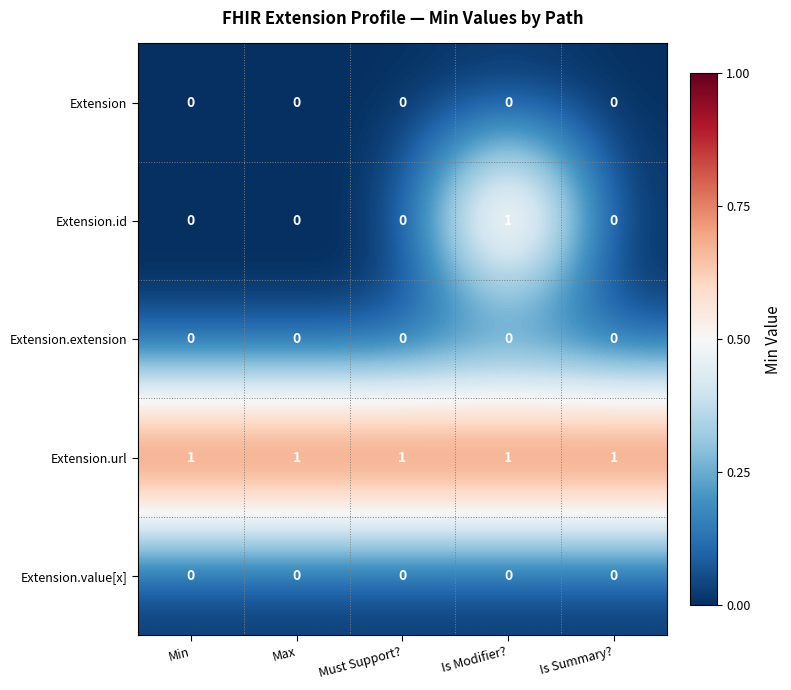

Is it true that Extension.value[x] equals 0 at Is Modifier??

True